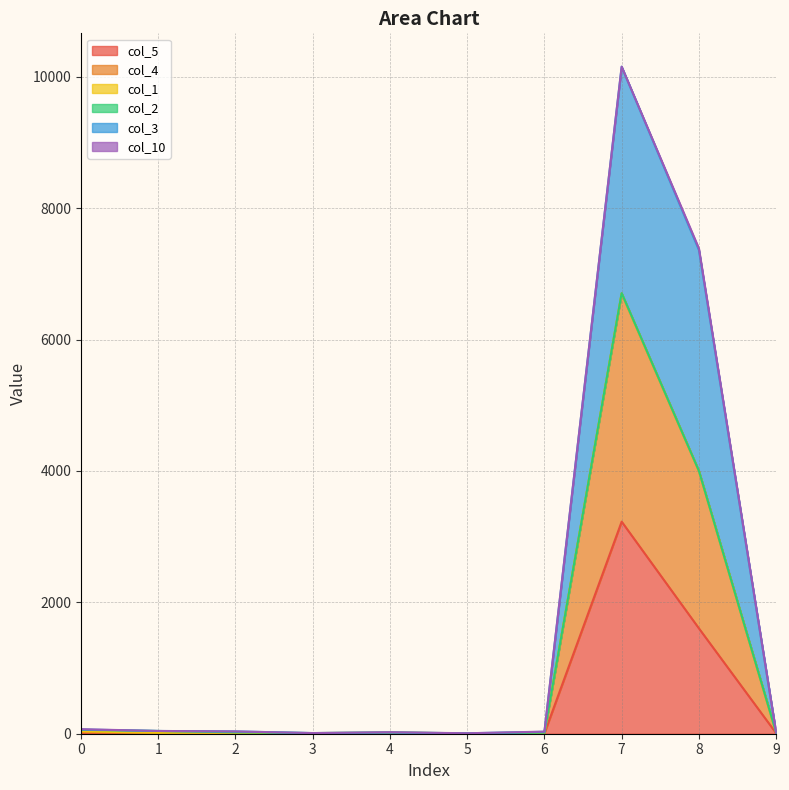

How many values in the col_3 series exceed 35?

4